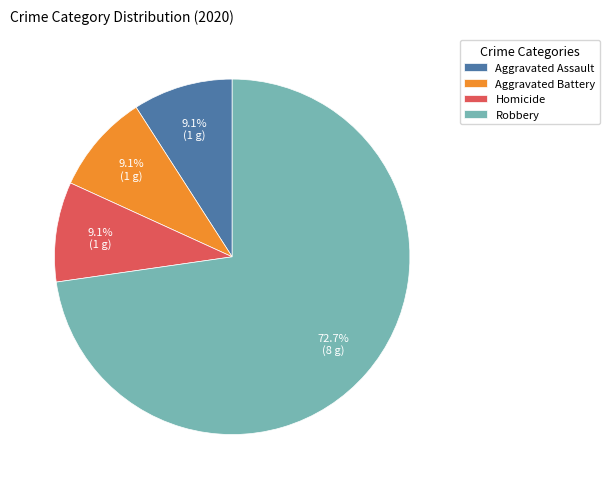

To the nearest percent, what is the difference between the largest and smallest slice percentages?

64%